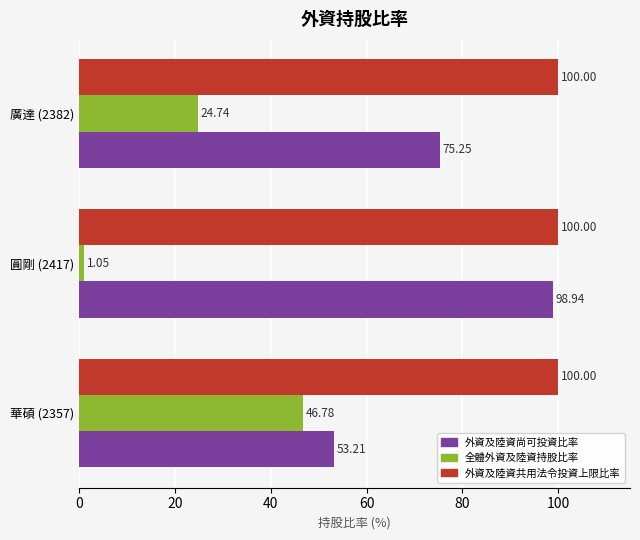

Is the value of 外資及陸資共用法令投資上限比率 at 圓剛 (2417) greater than the value of 外資及陸資尚可投資比率 at 圓剛 (2417)?

Yes